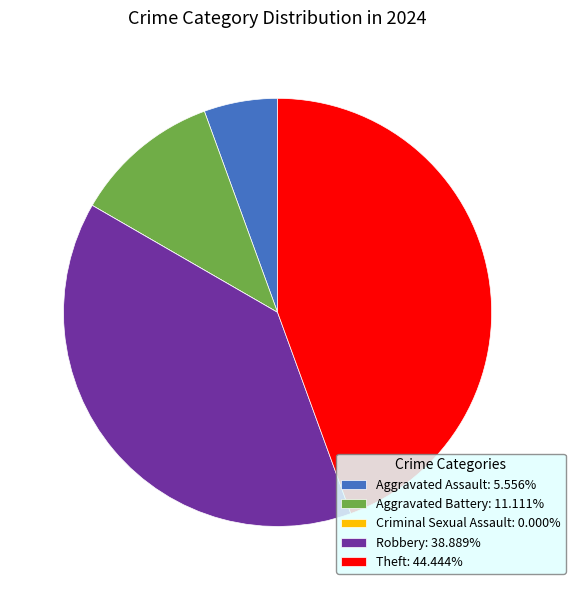

Is there any slice that represents more than half of the pie?

No